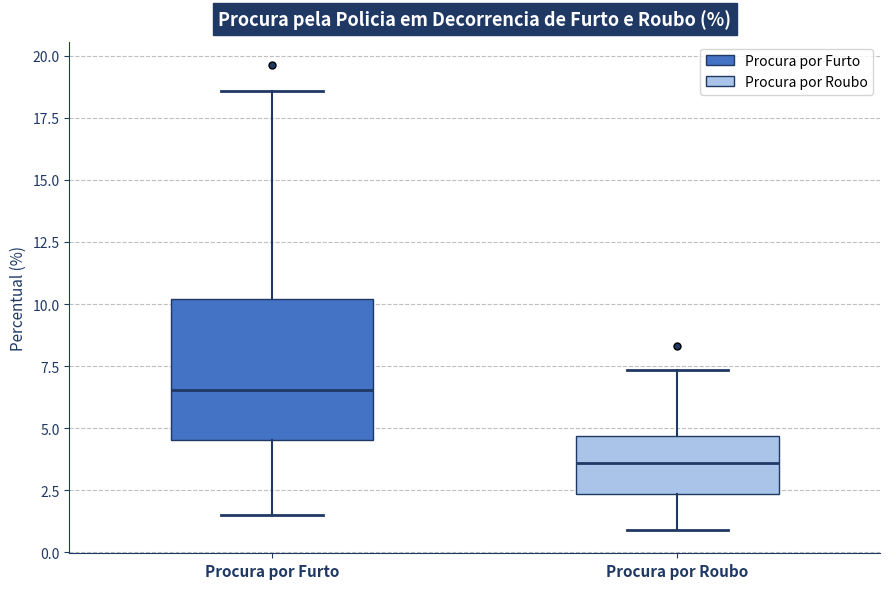

Where is the upper edge of the box for Procura por Furto on the y-axis? The values are not printed on the chart, so give them approximately, as read against the axis.

10.0